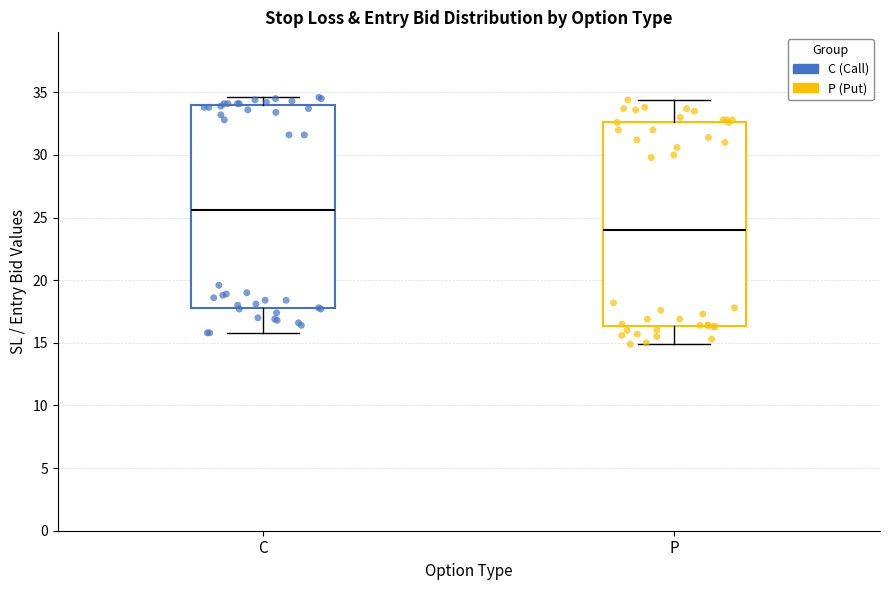

Reading left to right, transcribe this box plot: for each box, give where its median line is, the range the box spans, and where its two whiskers end, as read against the y-axis. The values are not printed on the chart, so give them approximately, as read against the axis.

C: median 25.5, box 18.0 to 34.0, whiskers 16.0 to 34.5
P: median 24.0, box 16.5 to 32.5, whiskers 15.0 to 34.5